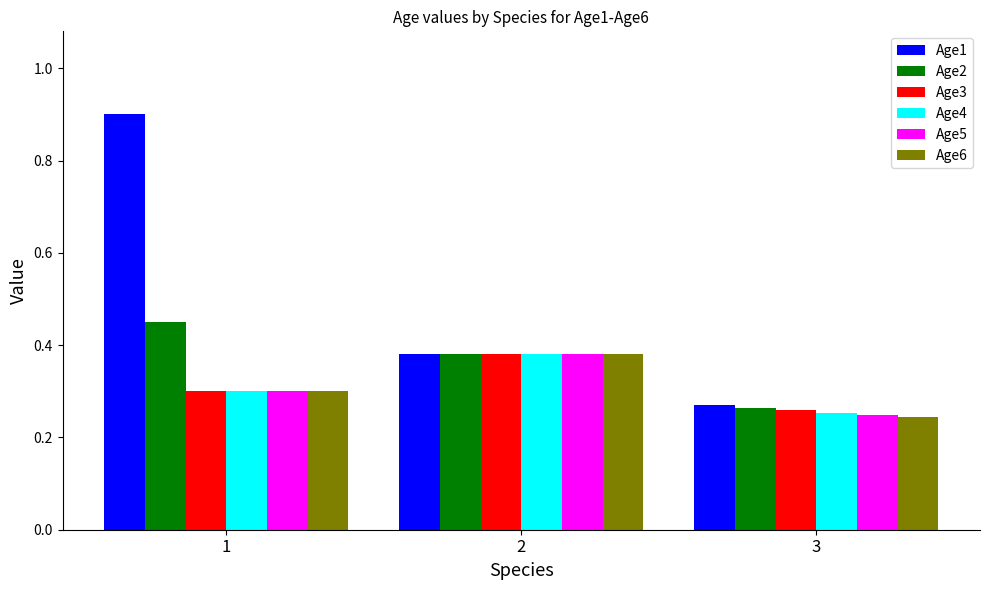

What is the difference between the highest and lowest values at 1?

0.6